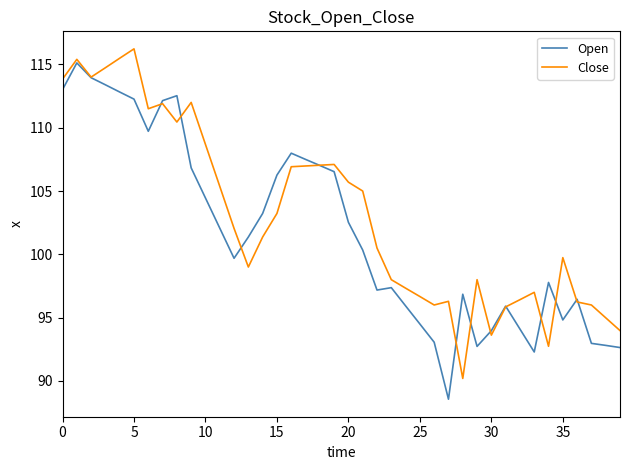

Which series has the largest total across all categories?

Close